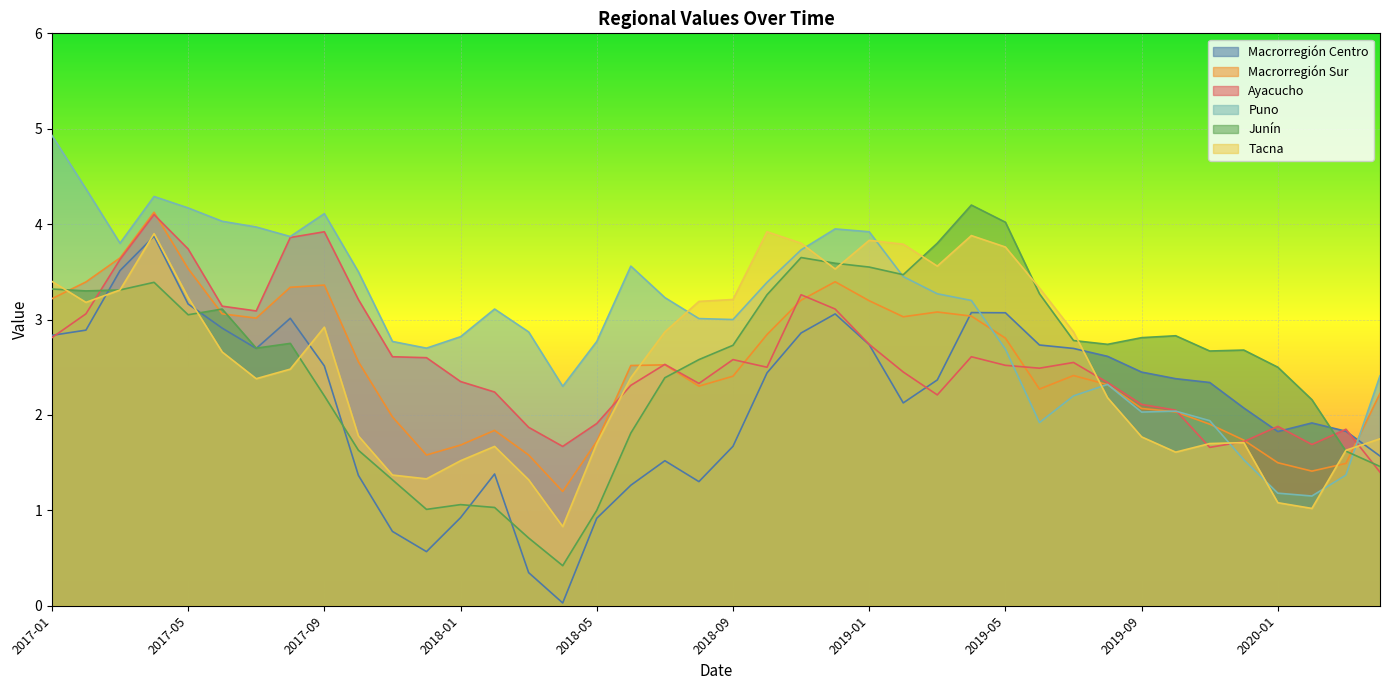

How many times do Puno and Ayacucho cross each other?

4